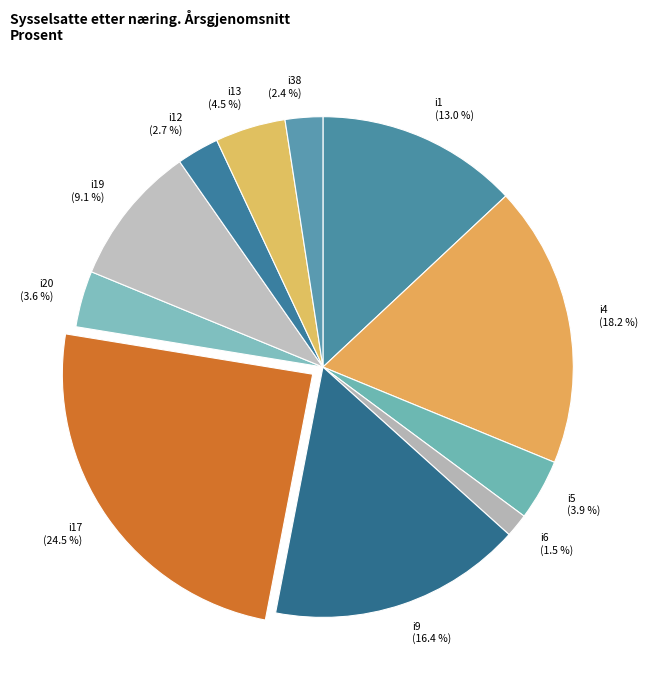

Is there any slice that represents more than half of the pie?

No